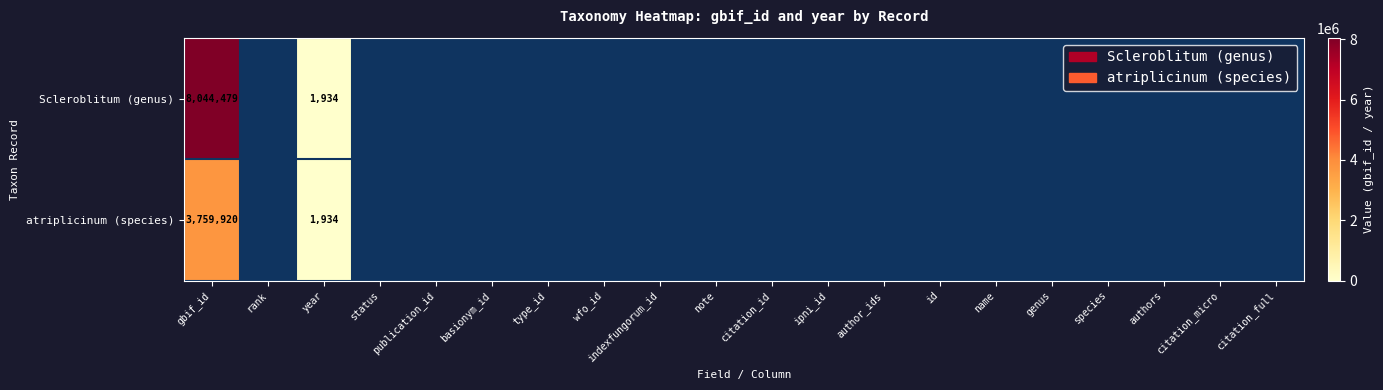

What is the total value across all series at year?

3868